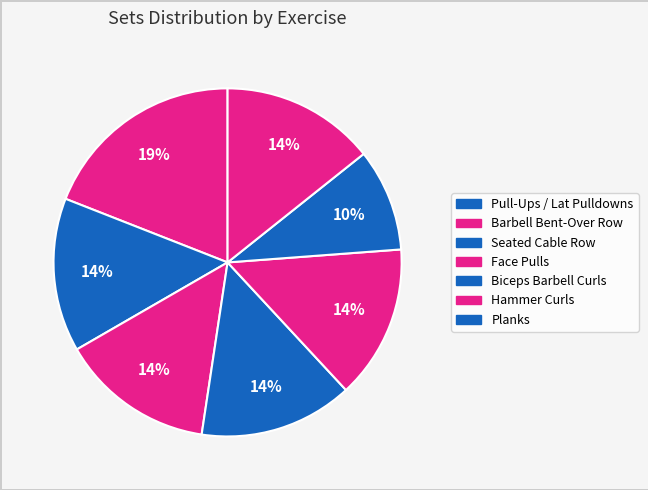

To the nearest percent, what is the average slice percentage?

14%